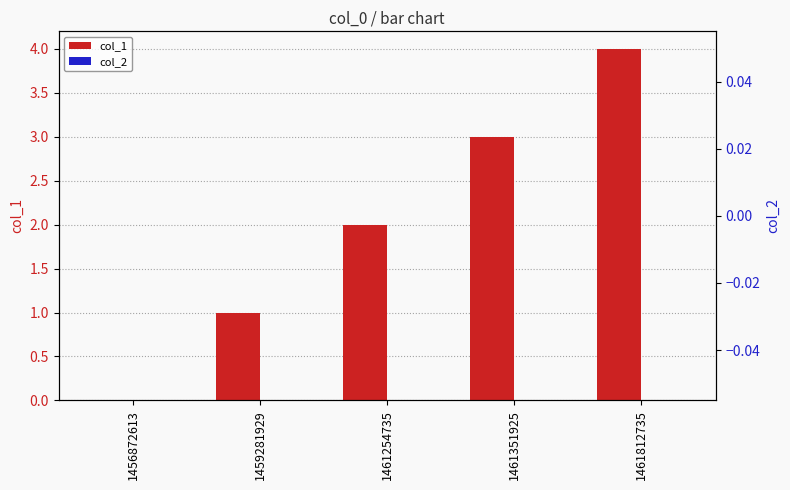

How many bars are there in each group?

2